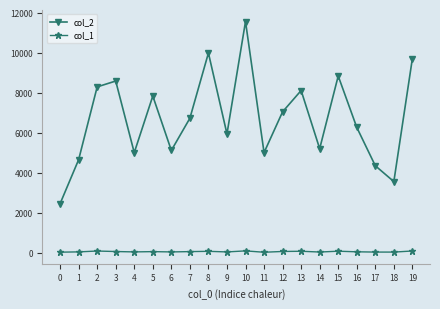

What are all the series names shown in the legend?

col_2, col_1